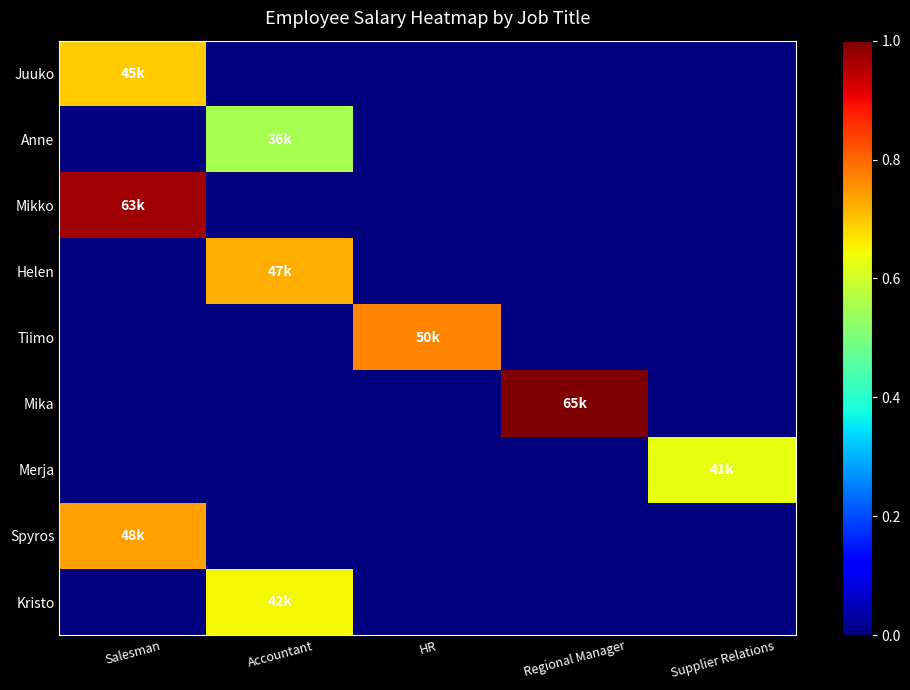

Rank the series by their maximum value, from highest to lowest.

Mika, Mikko, Tiimo, Spyros, Helen, Juuko, Kristo, Merja, Anne